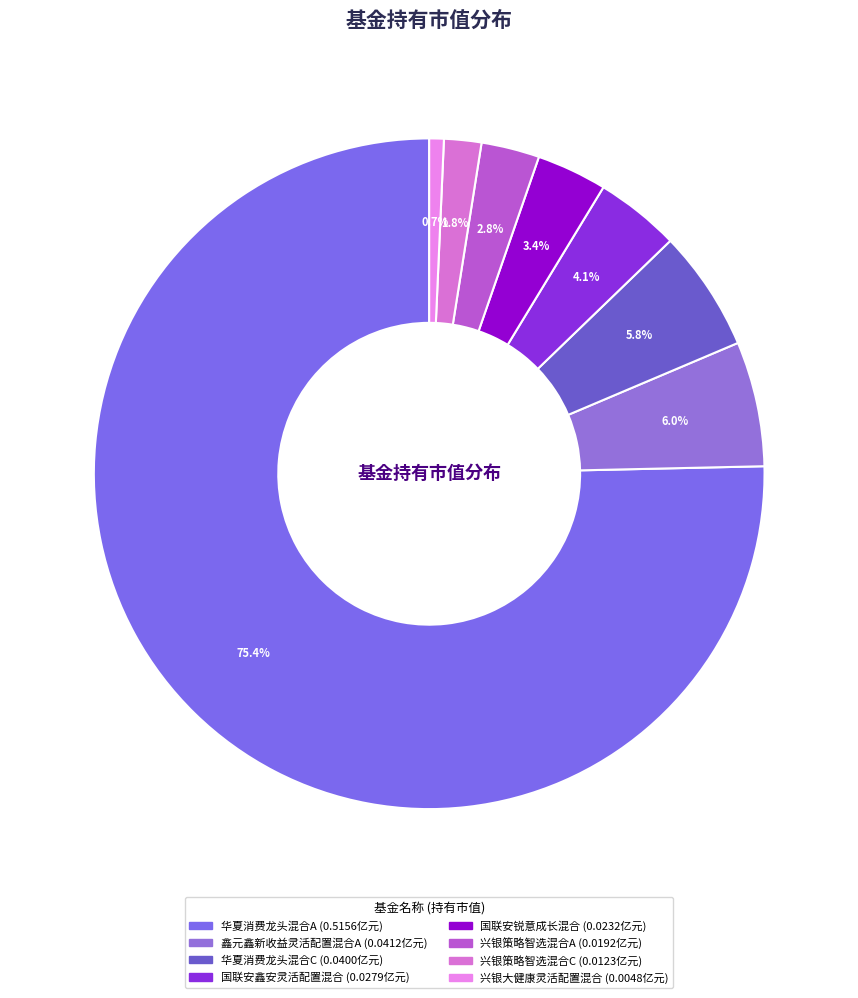

Is there a majority slice in this chart?

Yes